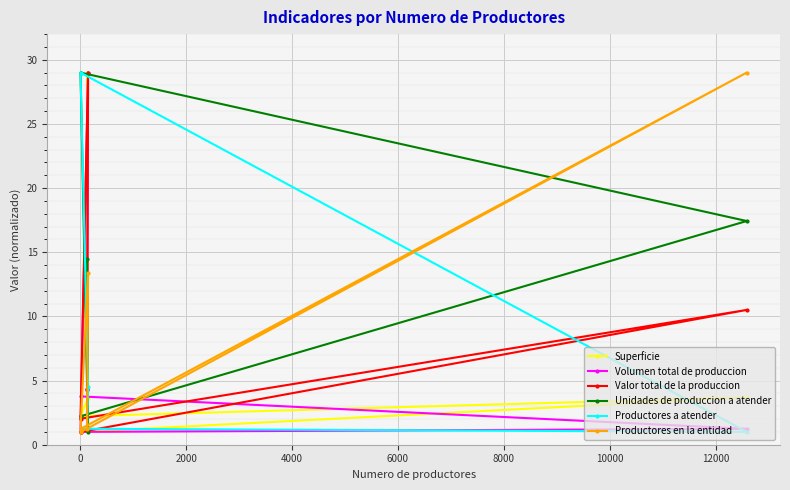

Reading right to left, what are all the values shown in this chart?

Superficie: 29.0	3.6	2.2	3.7	1.0
Volumen total de produccion: 4.2	29.0	1.0	1.2	3.8
Valor total de la produccion: 4.3	29.0	2.0	10.5	1.0
Unidades de produccion a atender: 14.5	1.0	29.0	17.4	2.2
Productores a atender: 1.3	4.5	29.0	1.0	1.2
Productores en la entidad: 1.2	13.4	1.2	29.0	1.0